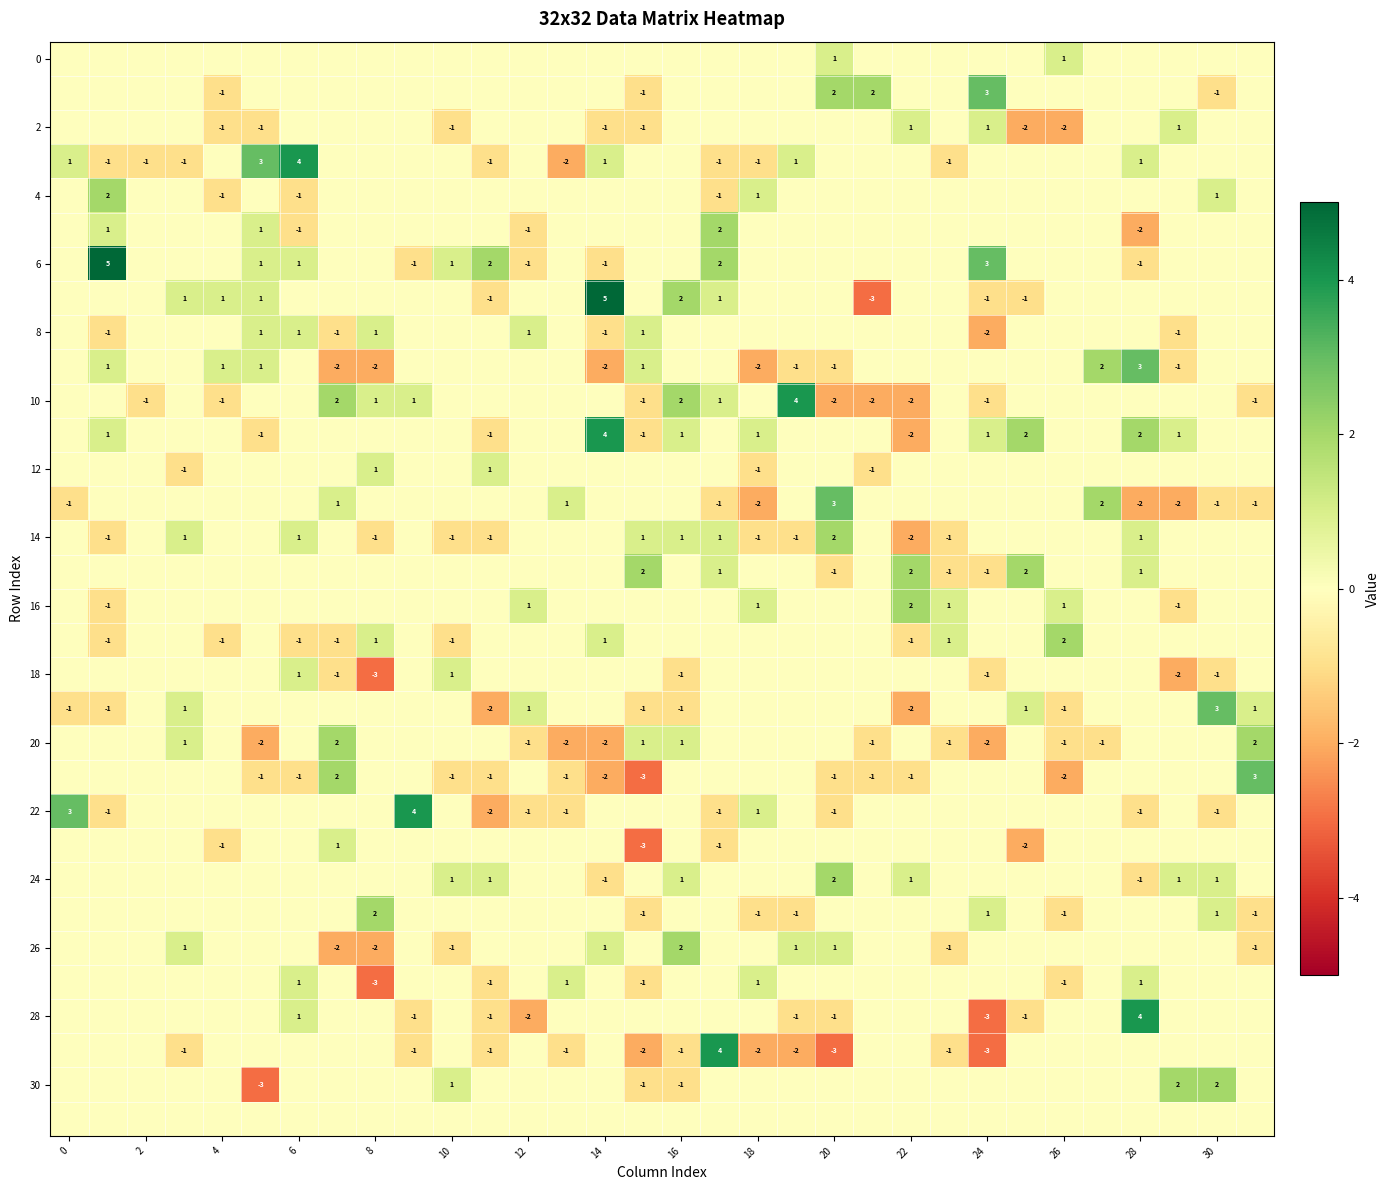

Is it true that 26 equals 2 at 20?

False